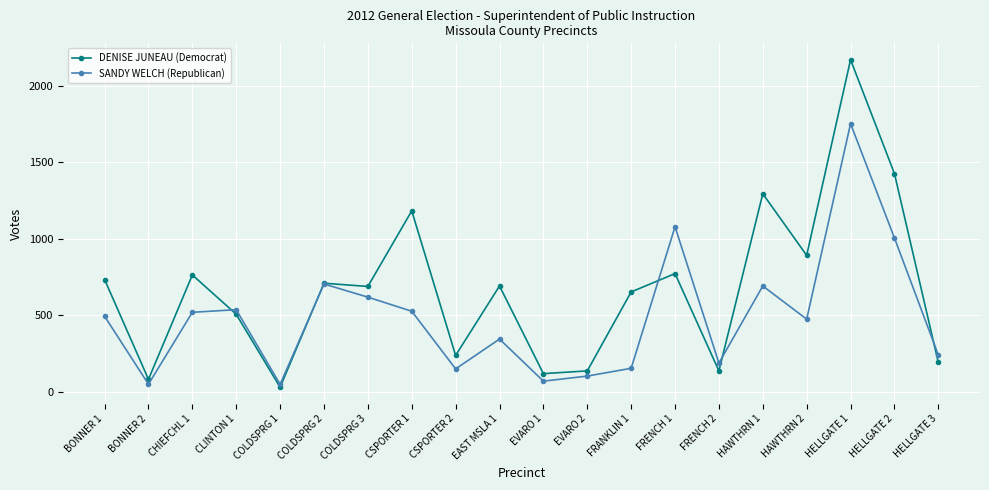

What is the label of the 10th point from the right?

EVARO 1